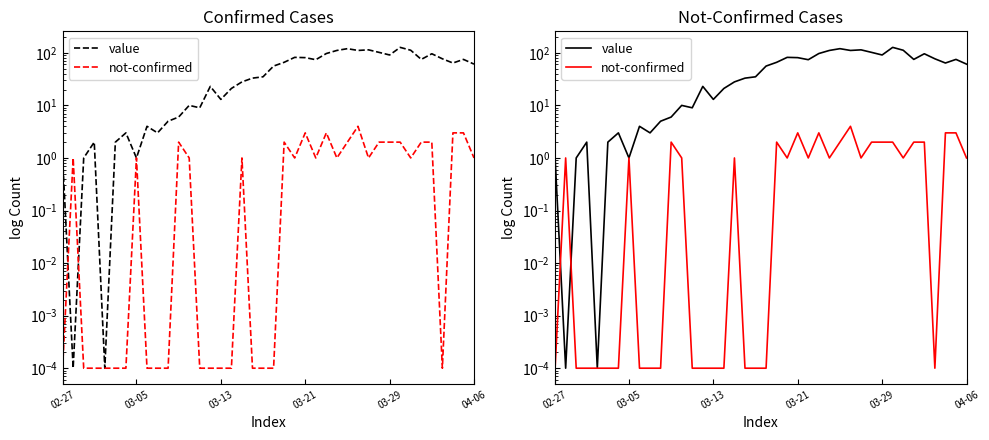

The value of value at 03-21 is 1.4. True or false?

False